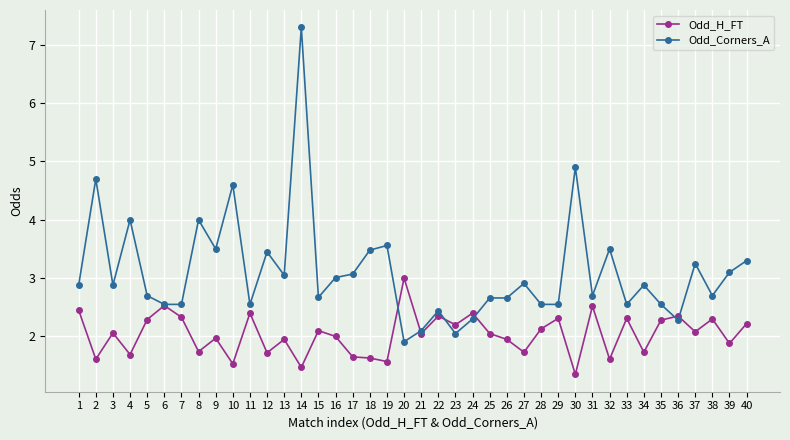

Rank the series at 4 from lowest to highest value.

Odd_H_FT, Odd_Corners_A